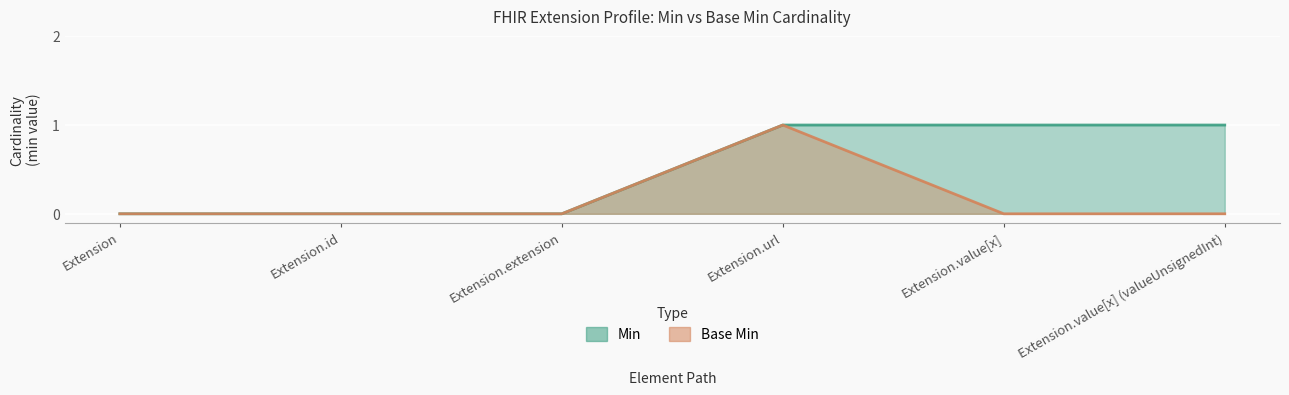

List the series in order of their peak value, lowest first.

Min, Base Min